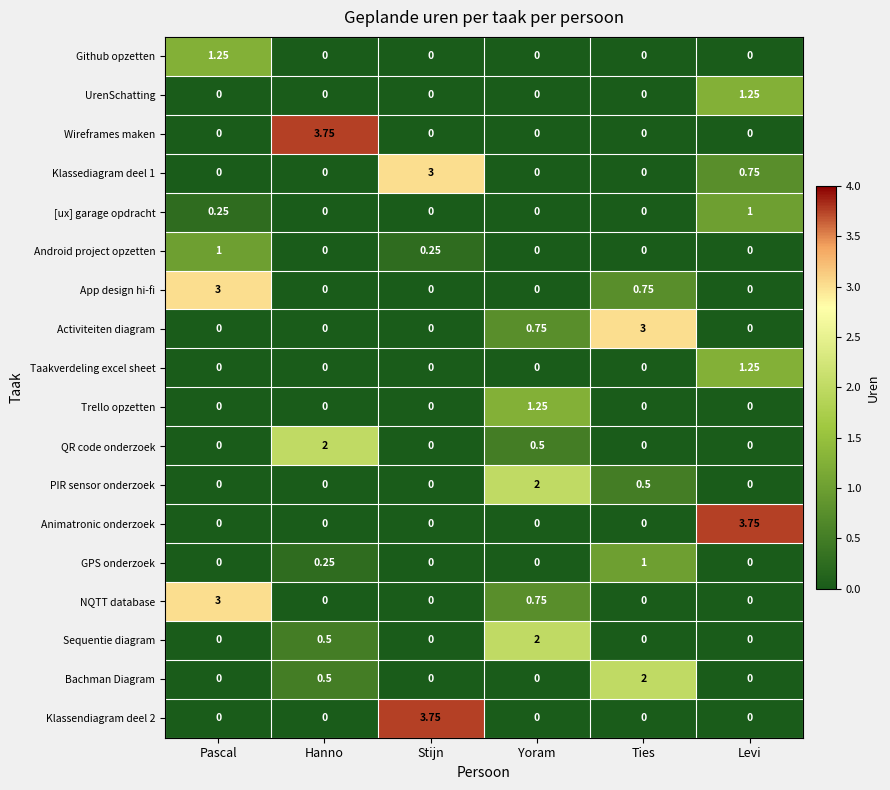

At which category is the sum across all series the highest?

Pascal